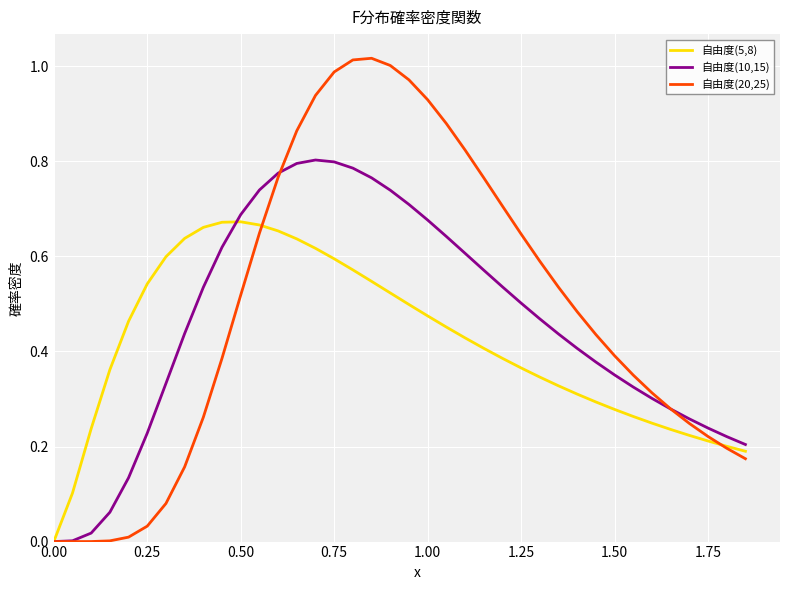

Rank the series by their maximum value, from highest to lowest.

自由度(20,25), 自由度(10,15), 自由度(5,8)